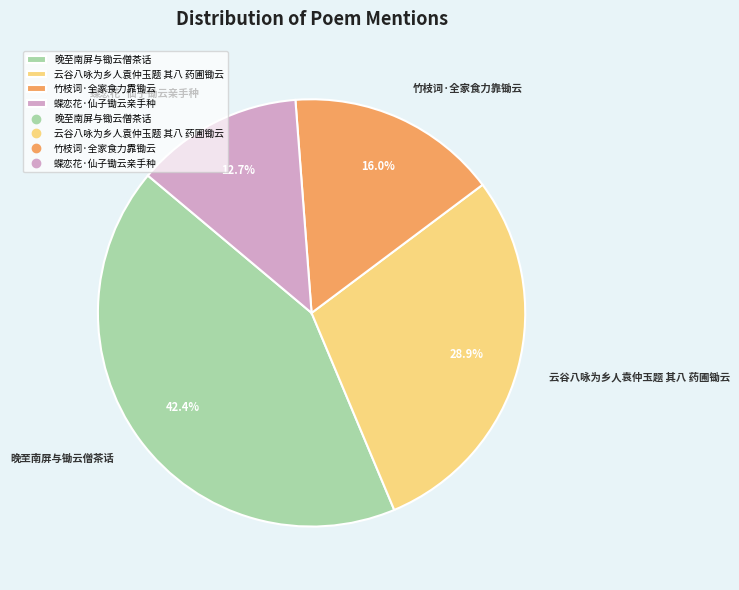

Which has a higher value, 蝶恋花·仙子锄云亲手种 or 云谷八咏为乡人袁仲玉题 其八 药圃锄云?

云谷八咏为乡人袁仲玉题 其八 药圃锄云